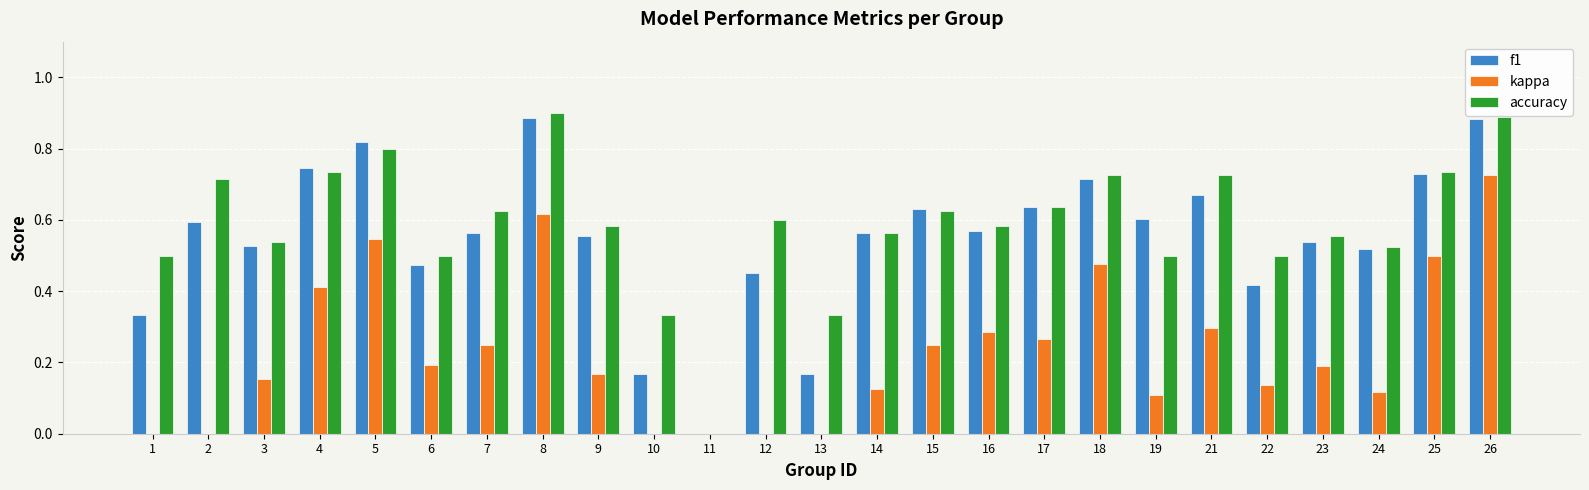

Is the value of accuracy at 13 greater than the value of kappa at 7?

Yes